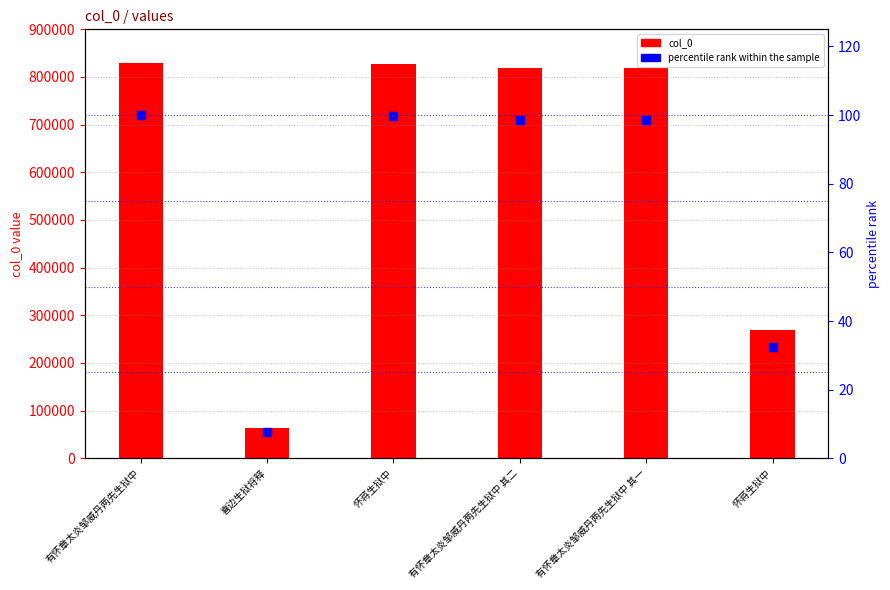

Which series reaches the minimum Y coordinate?

percentile rank within the sample